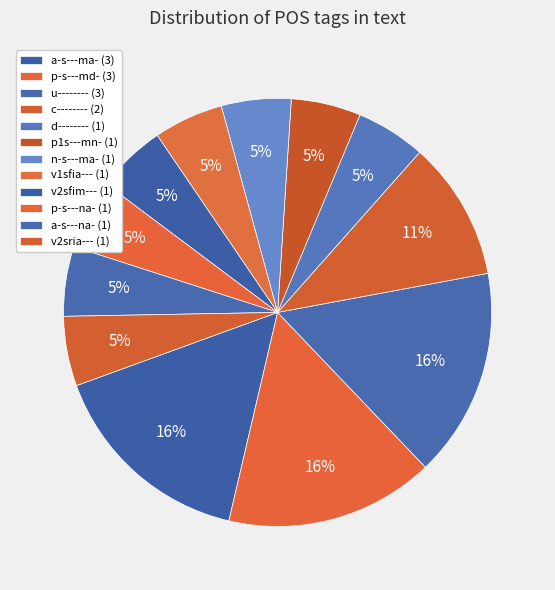

Which slice is the largest?

a-s---ma-